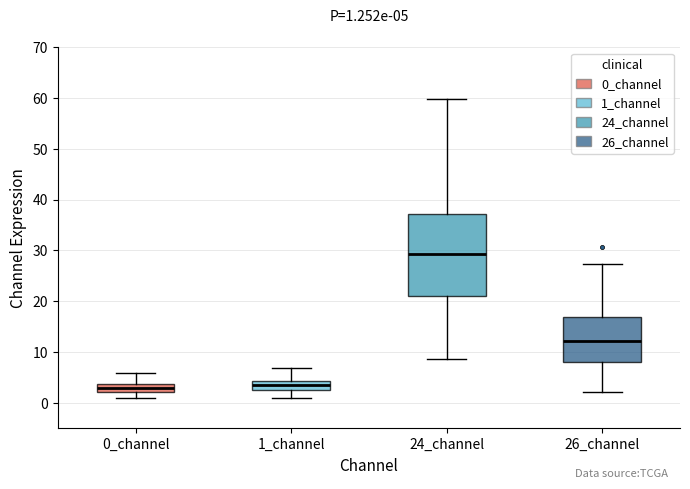

Which box has the highest median line?

24_channel